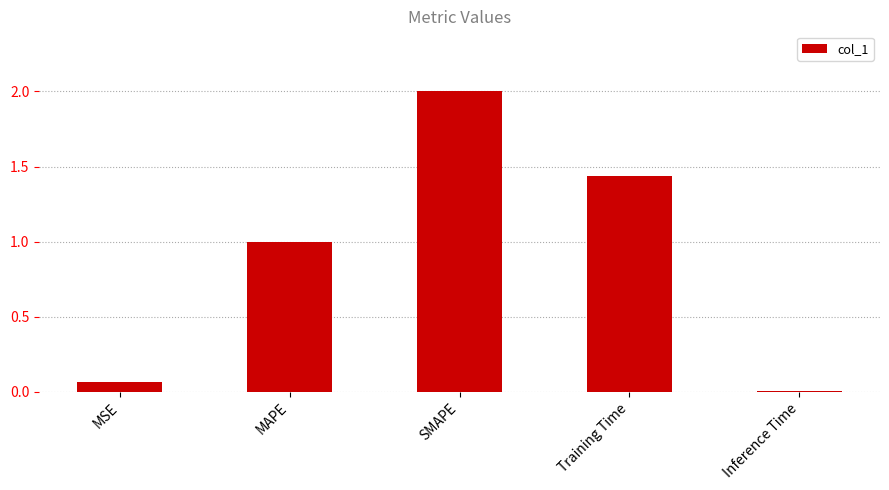

What is the average value?

0.9